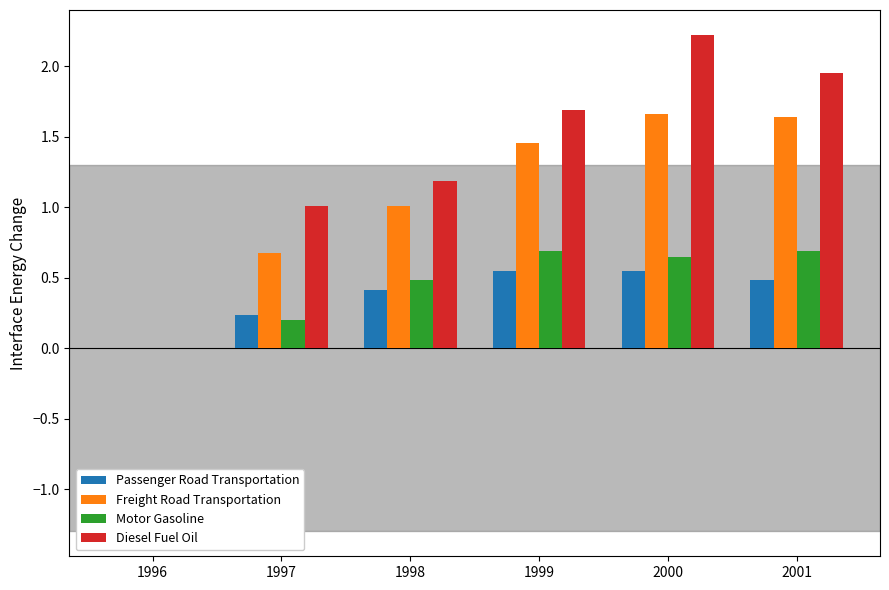

What is the sum of all Motor Gasoline values?

2.7